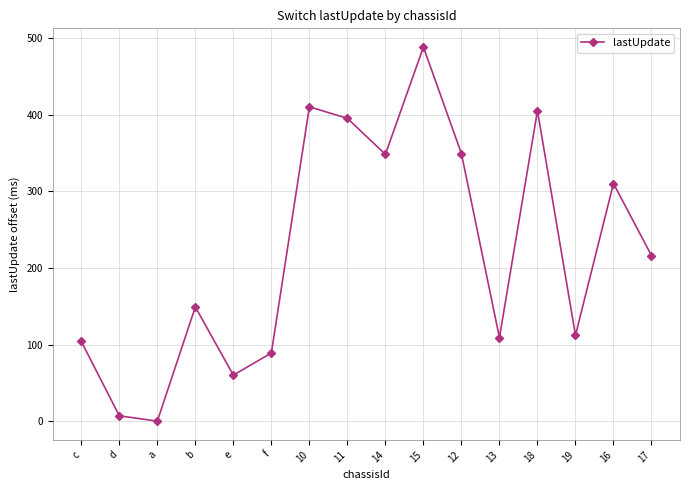

Which label corresponds to the largest value in the chart?

15